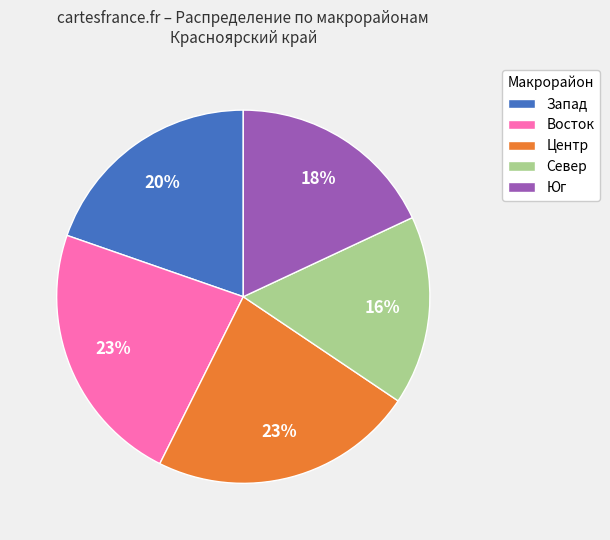

Which slice is the smallest?

Север